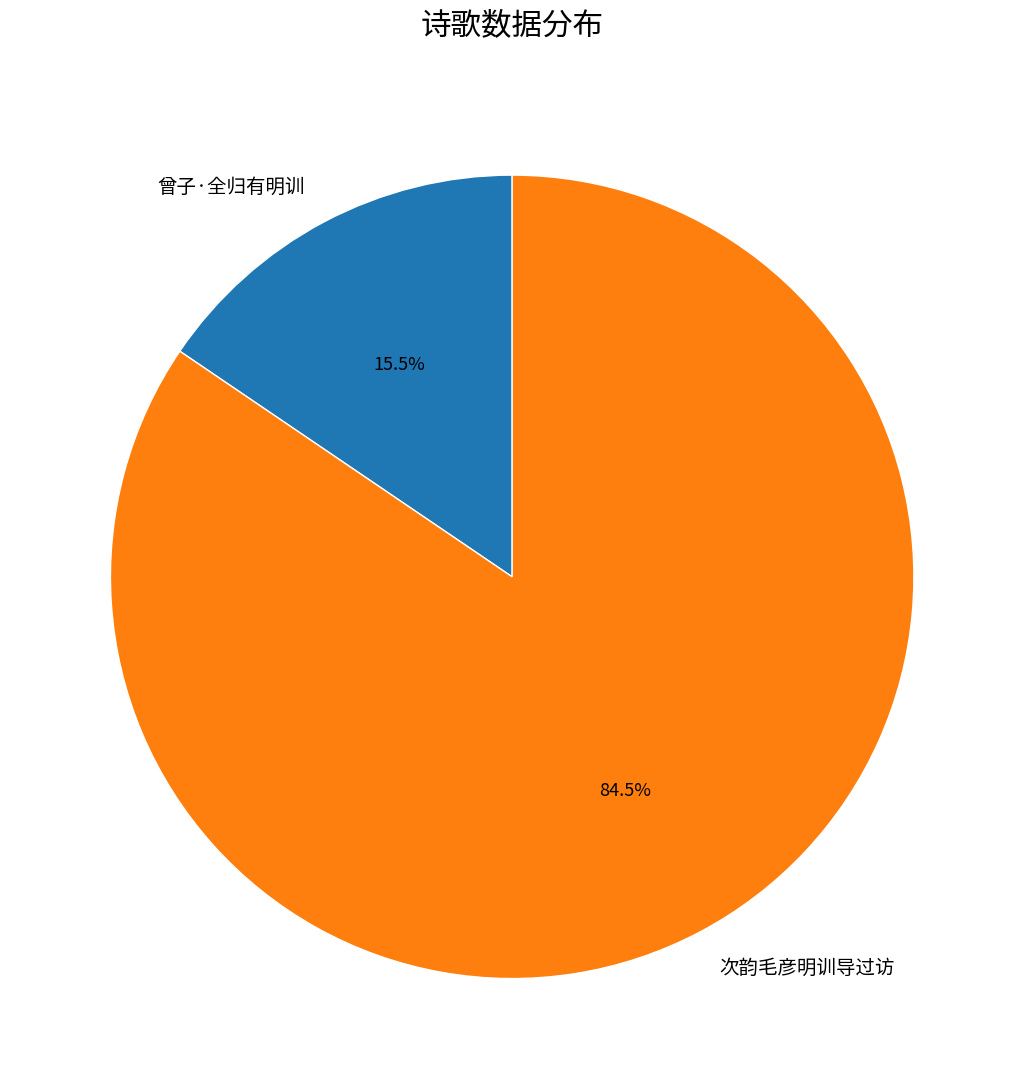

How many segments does this pie chart have?

2